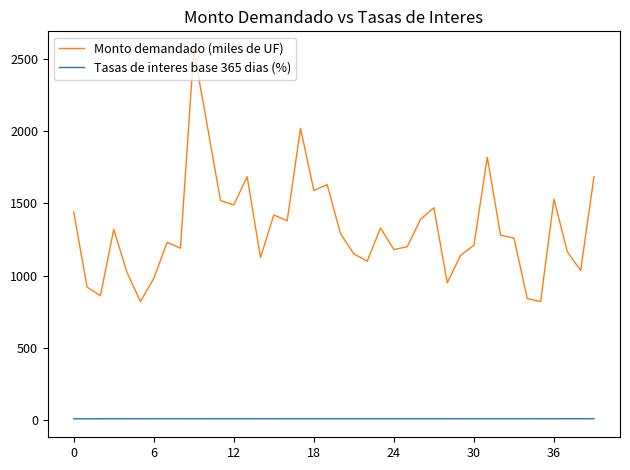

List the series in order of their overall mean, lowest first.

Tasas de interes base 365 dias (%), Monto demandado (miles de UF)